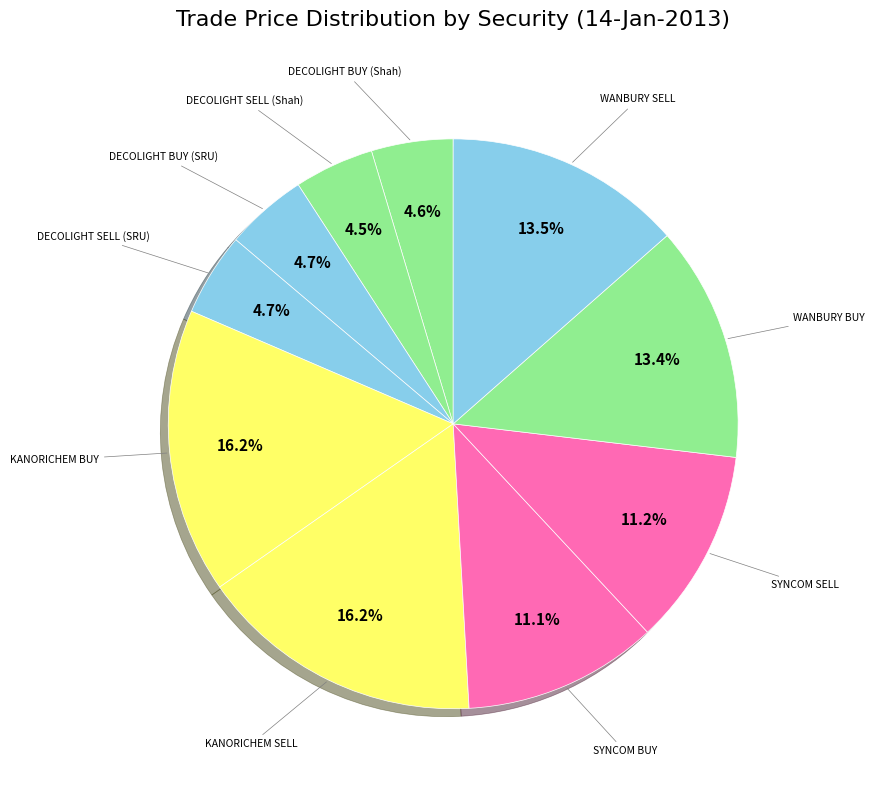

To the nearest percent, what is the difference between the largest and smallest slice percentages?

12%